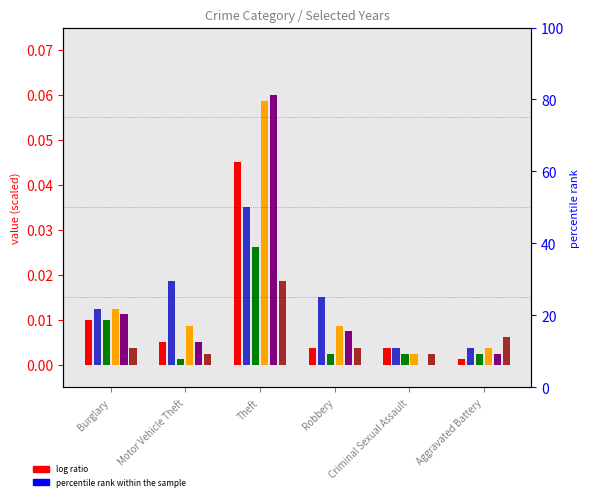

What is the sum of all 2015 values?

0.1